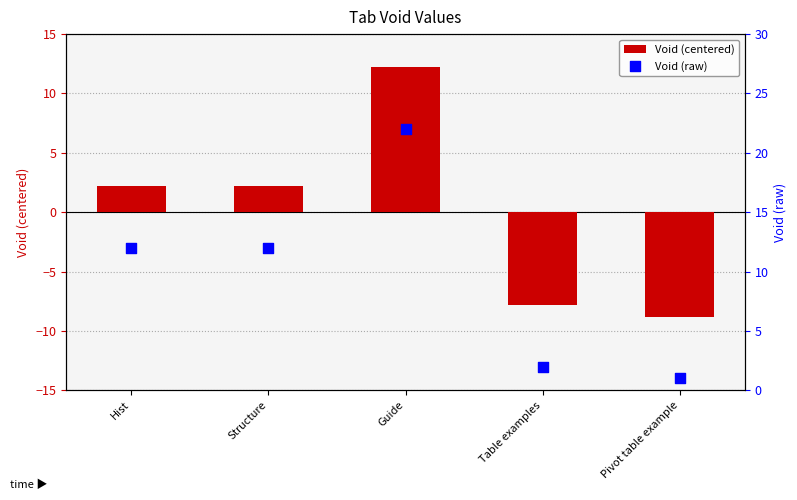

Which series reaches the minimum Y coordinate?

Void (centered)